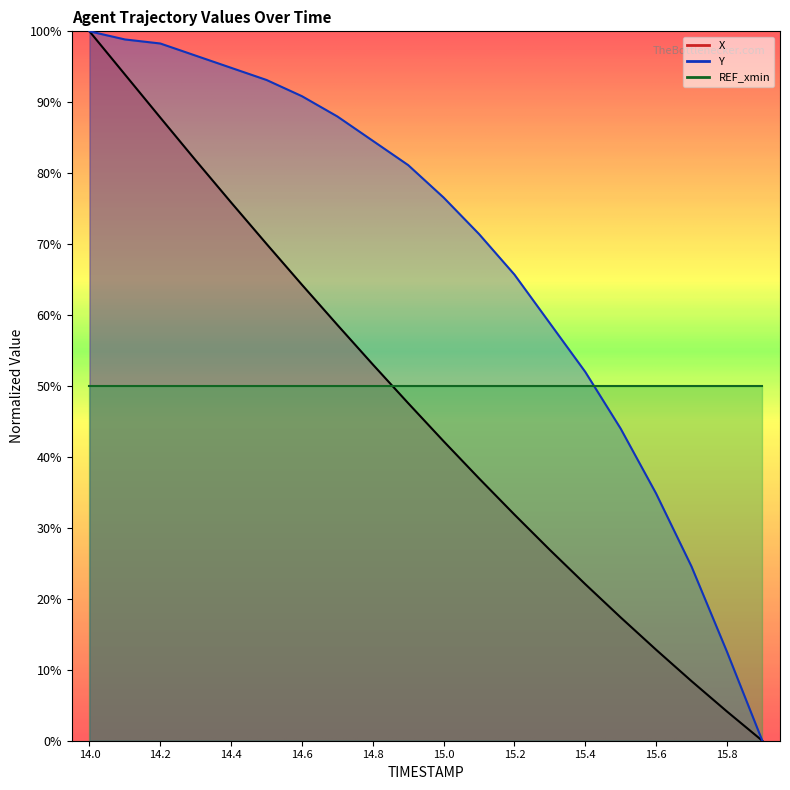

Where does the Y series first go above 81?

14.0